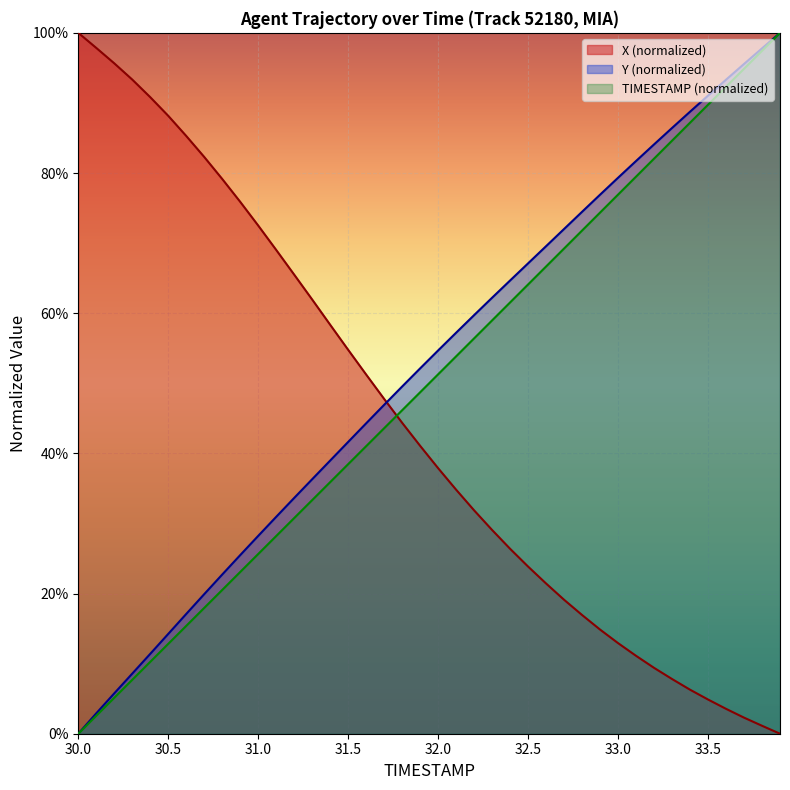

True or false: X and Y intersect in this chart.

True